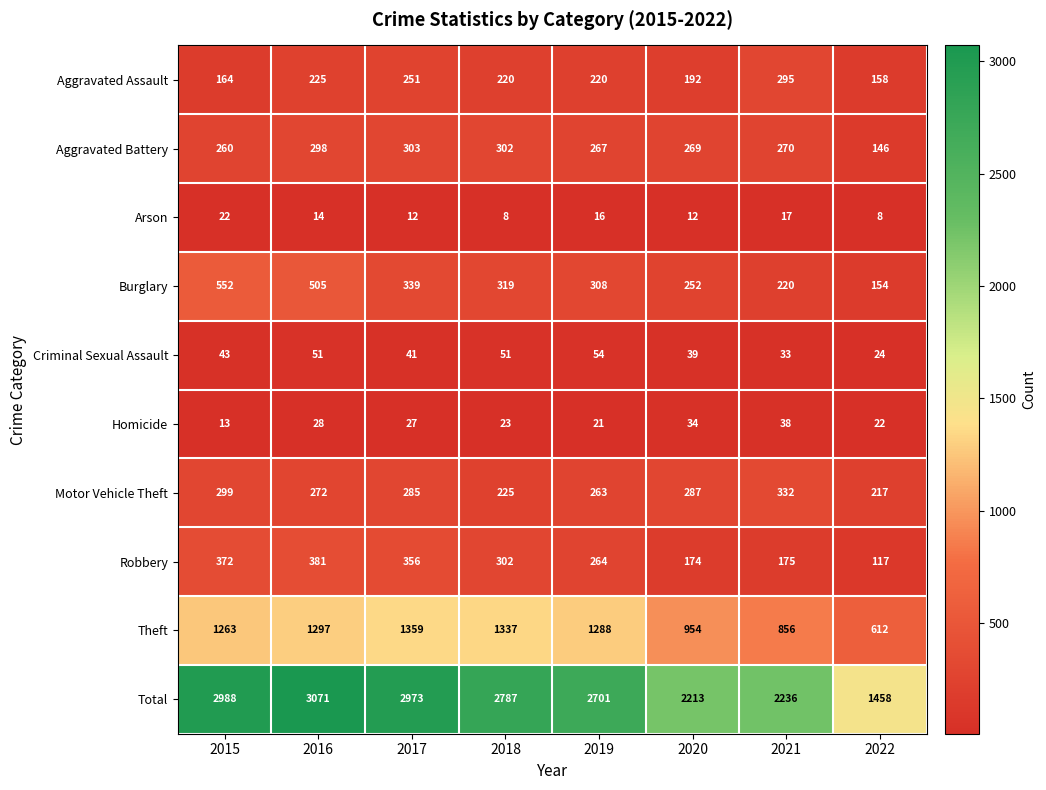

What is the total value across all series at 2017?

5946